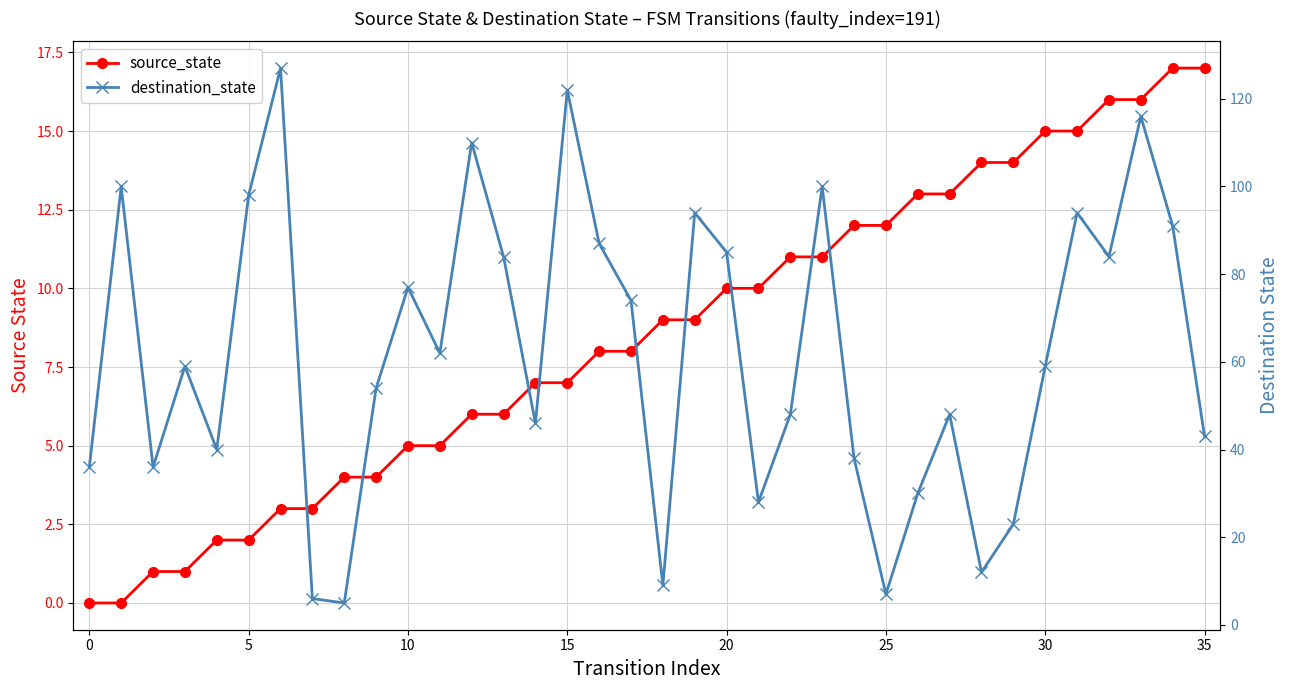

How many intersections are there between destination_state and source_state?

4